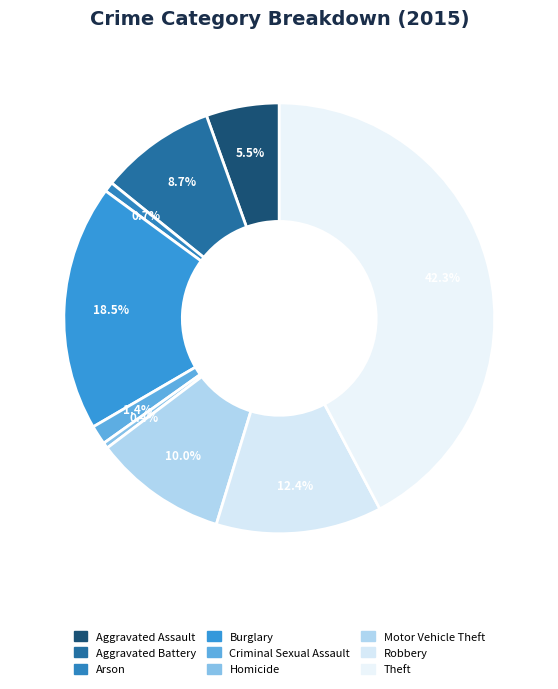

Is Arson the majority of the pie?

No